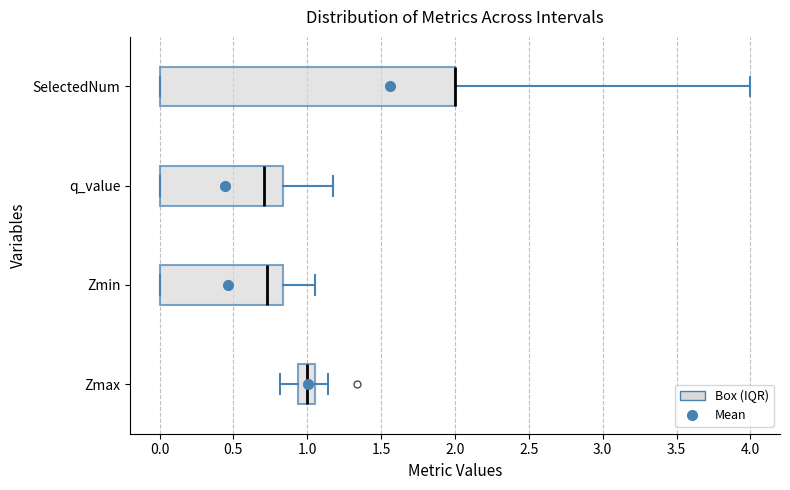

Where does the left whisker of the box for Zmax end on the x-axis? The values are not printed on the chart, so give them approximately, as read against the axis.

0.80